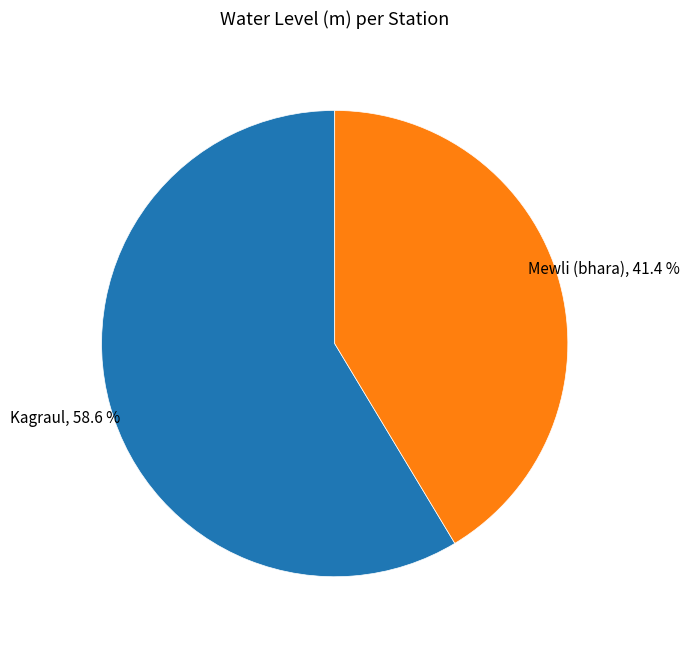

Is there any slice that represents more than half of the pie?

Yes